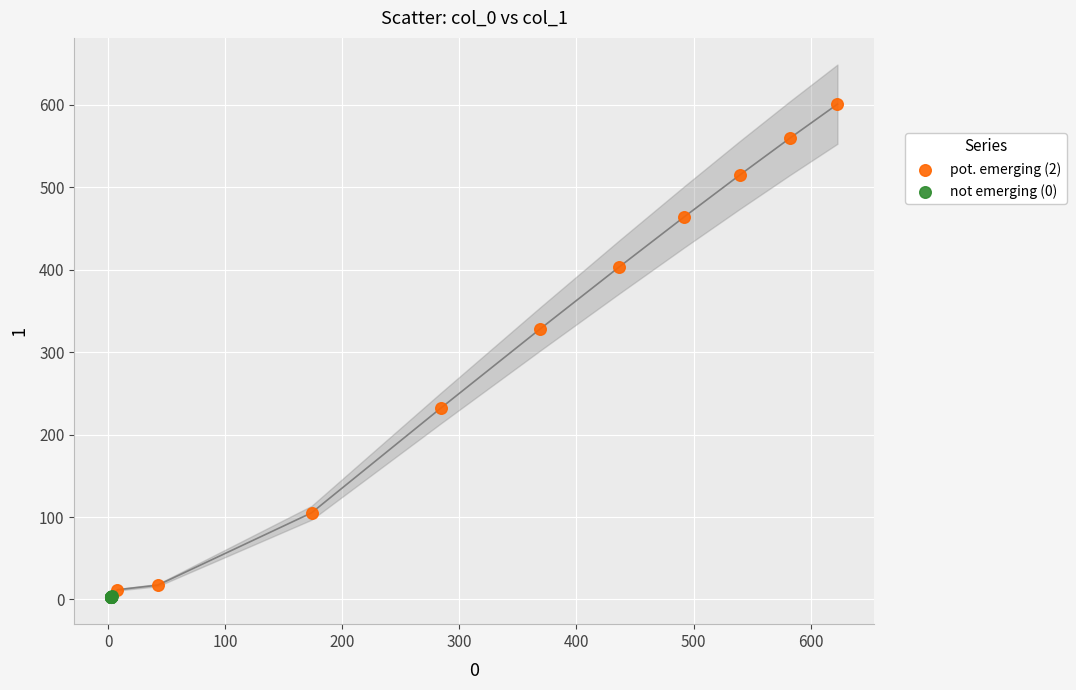

Which series contains the highest Y value?

pot. emerging (2)